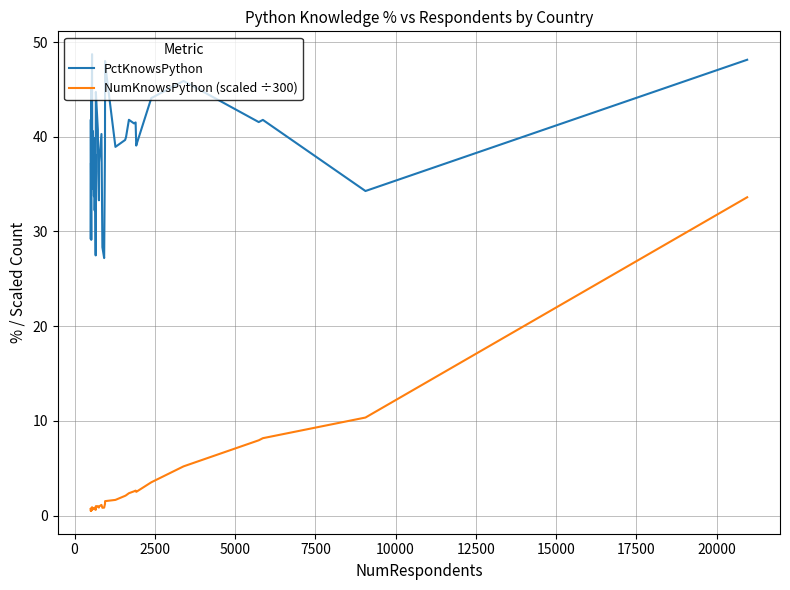

Which series has the widest spread of values?

NumKnowsPython (scaled ÷300)